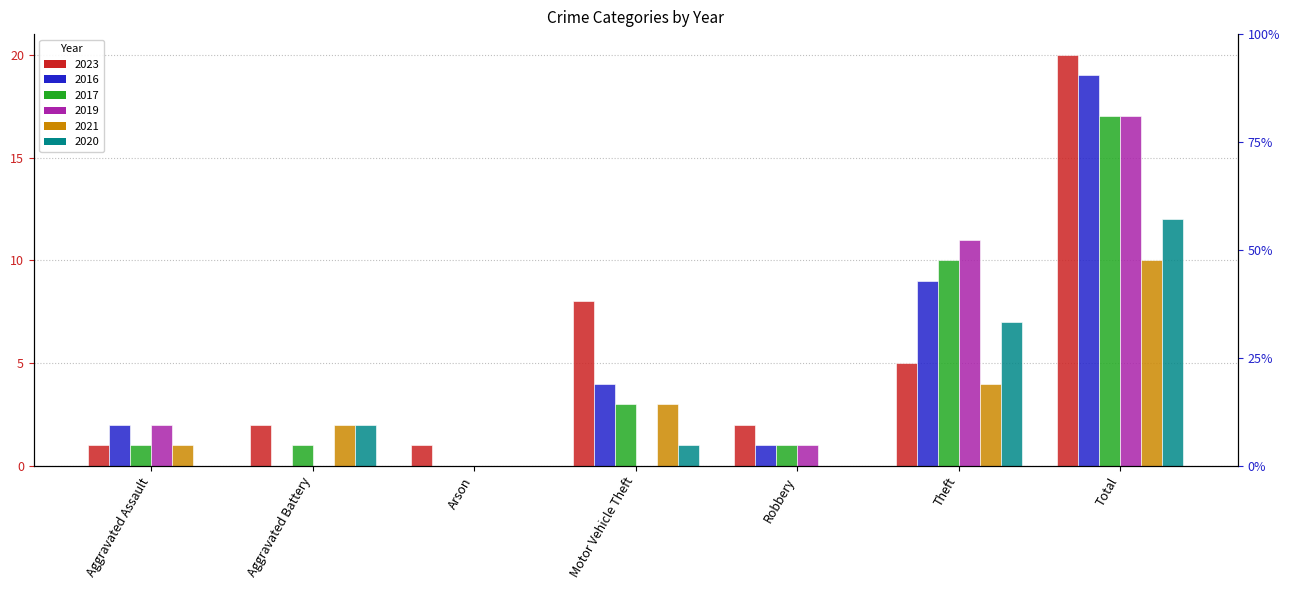

How many values in the 2021 series are below 2?

3